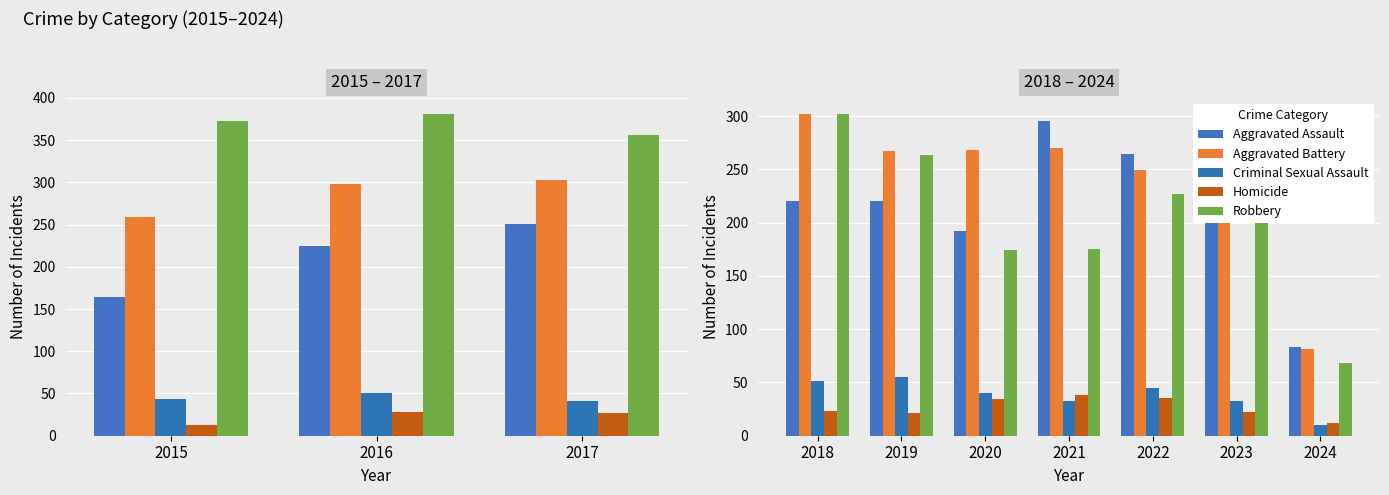

Is the value of Robbery at 2024 greater than the value of Criminal Sexual Assault at 2022?

Yes